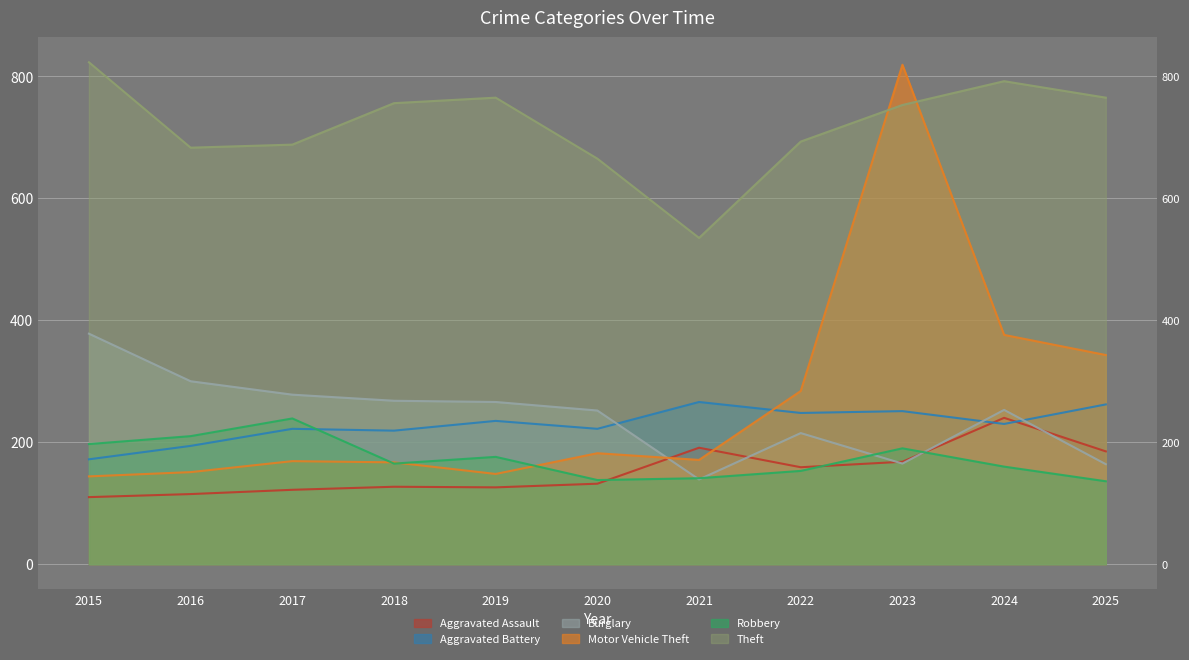

Where is the first local maximum for Robbery?

2017